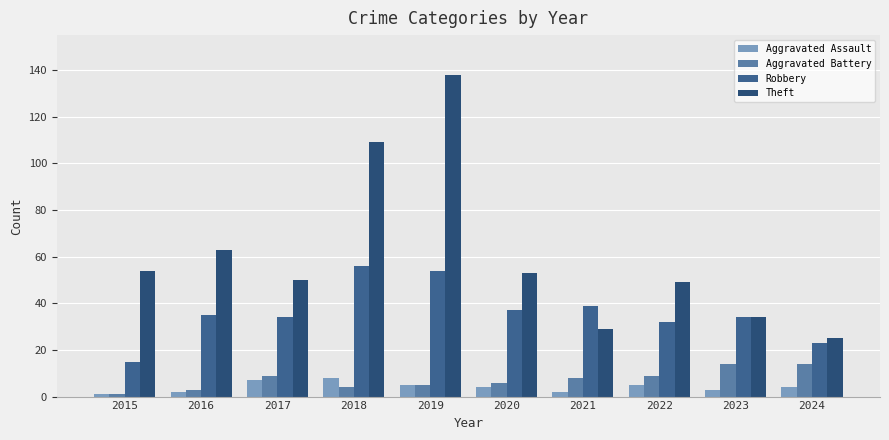

Reading right to left, extract all data points from this chart.

Aggravated Assault: 2024=4	2023=3	2022=5	2021=2	2020=4	2019=5	2018=8	2017=7	2016=2	2015=1
Aggravated Battery: 2024=14	2023=14	2022=9	2021=8	2020=6	2019=5	2018=4	2017=9	2016=3	2015=1
Robbery: 2024=23	2023=34	2022=32	2021=39	2020=37	2019=54	2018=56	2017=34	2016=35	2015=15
Theft: 2024=25	2023=34	2022=49	2021=29	2020=53	2019=138	2018=109	2017=50	2016=63	2015=54